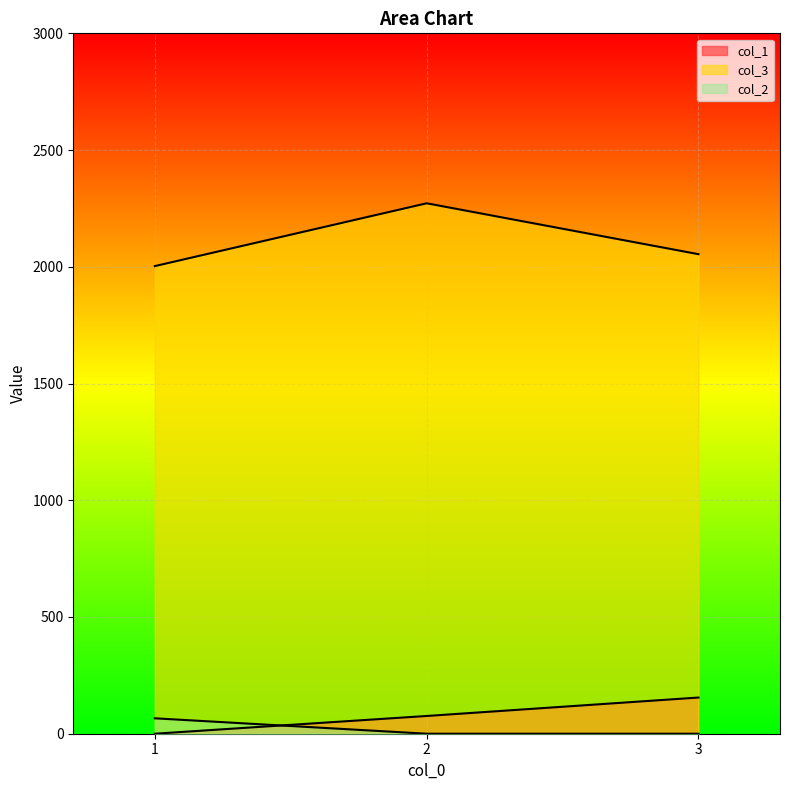

List the labels in order of col_1 value, largest first.

3, 2, 1